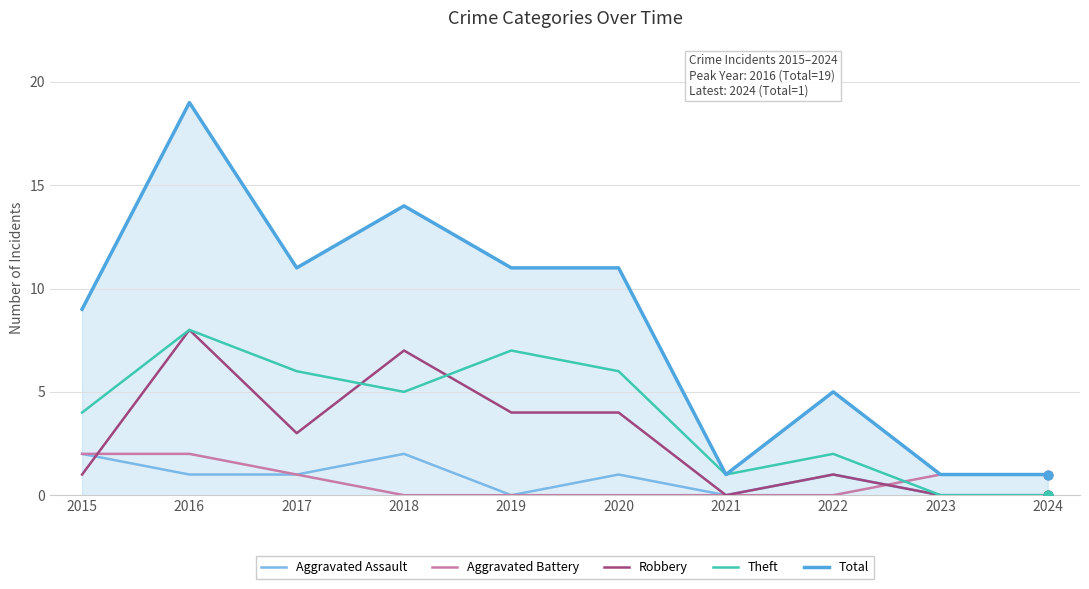

What are all the series names shown in the legend?

Aggravated Assault, Aggravated Battery, Robbery, Theft, Total